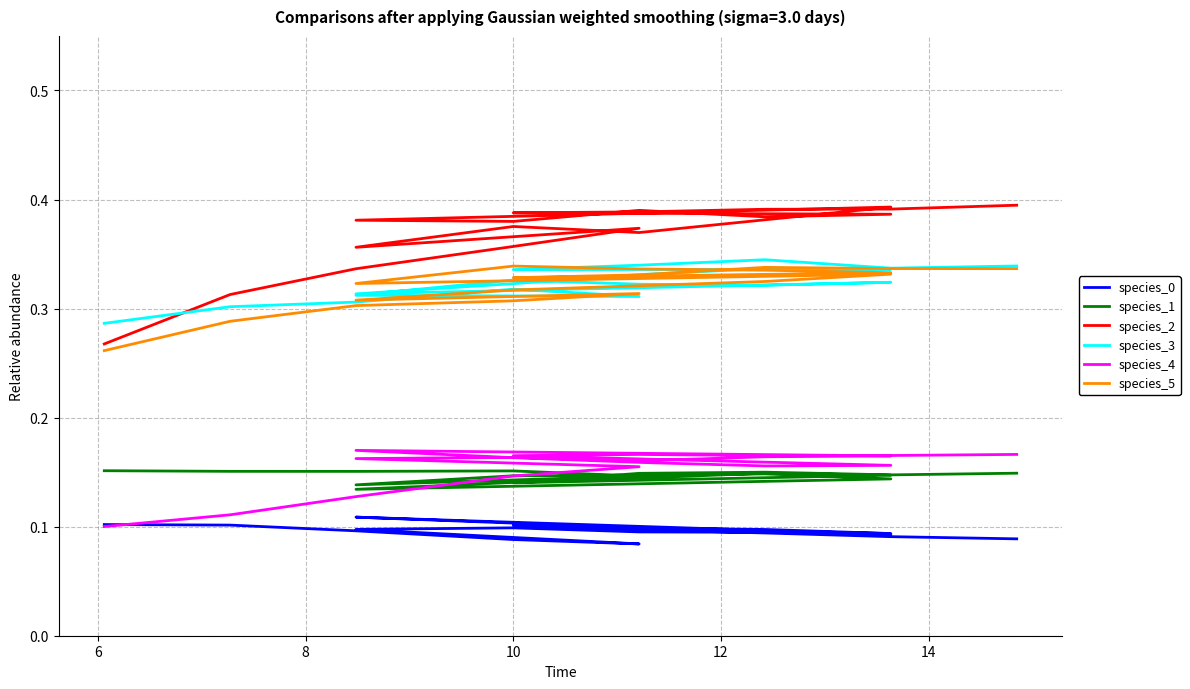

True or false: species_4 and species_2 intersect in this chart.

False